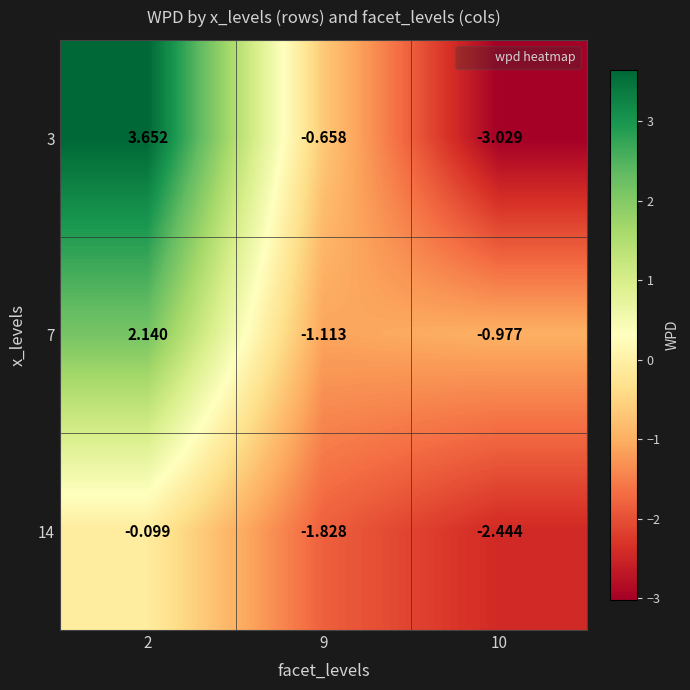

Is the value of 3 at 2 greater than the value of 7 at 2?

Yes